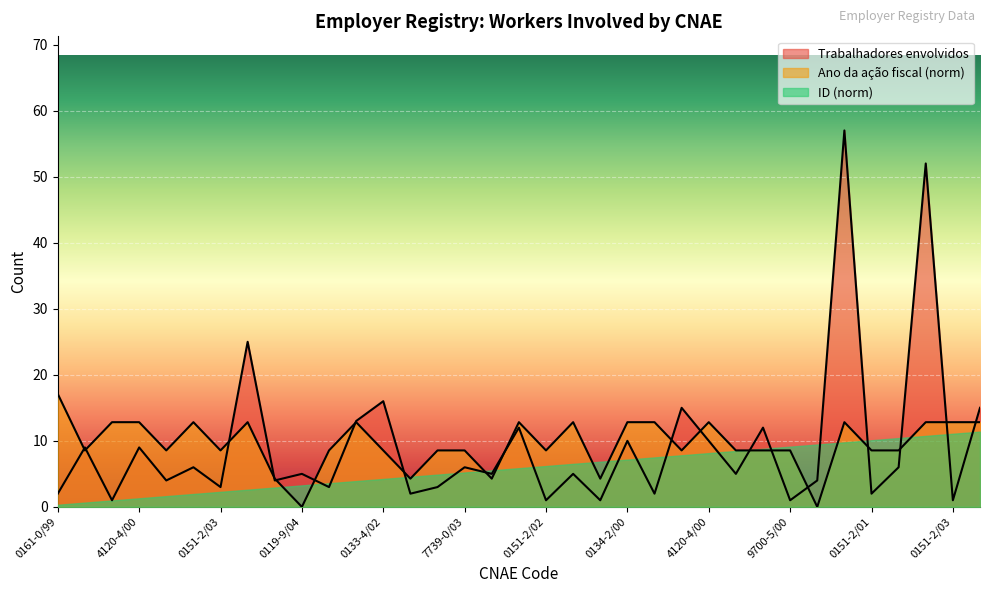

Does the chart display data point markers on the line(s)?

No